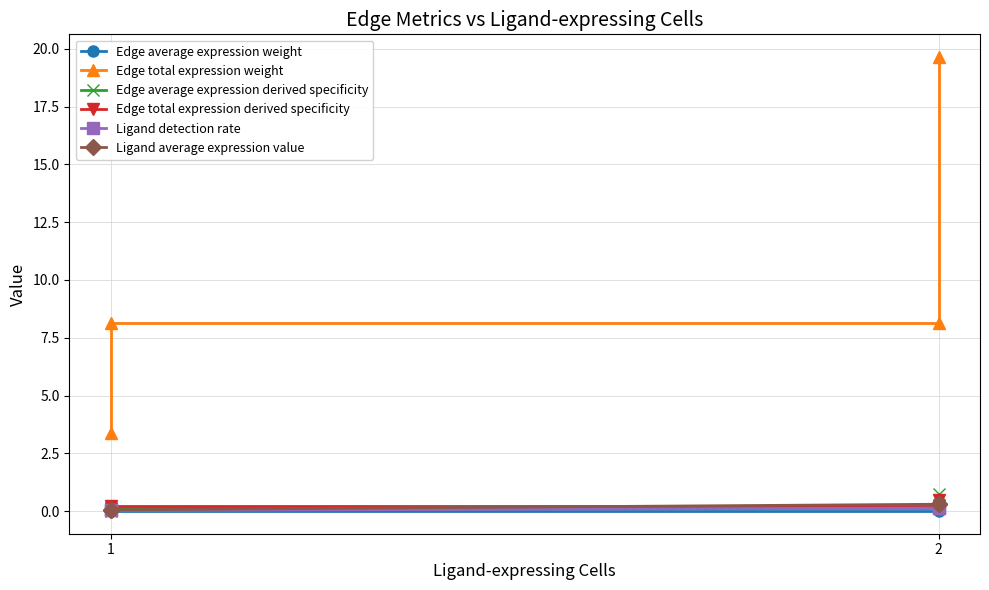

Is this an area chart (filled region under the line)?

No